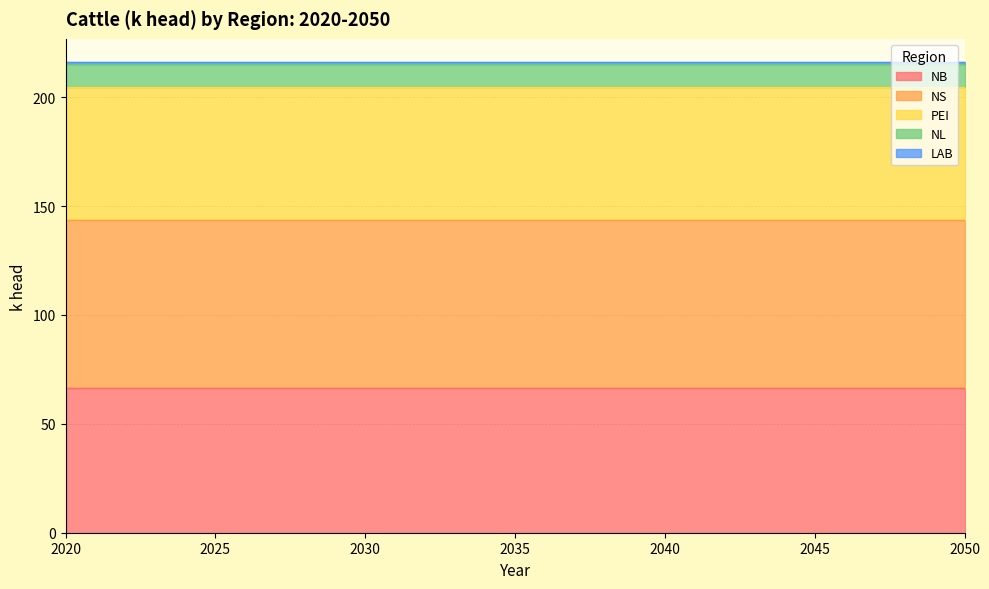

What is the value of the NS point at the 22nd from the left?

77.3